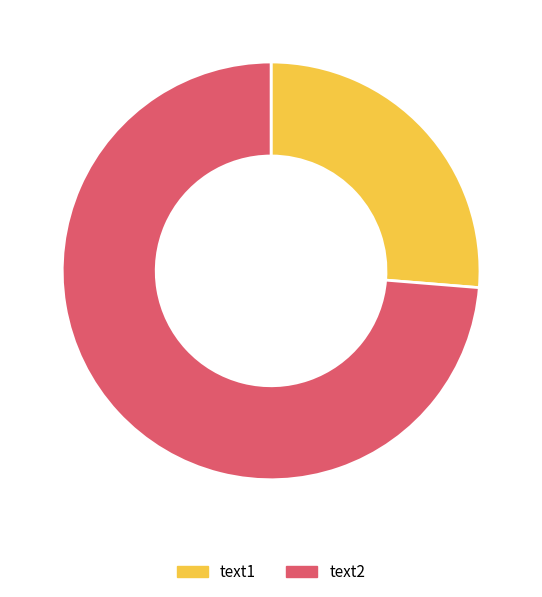

Rank the categories by value from lowest to highest.

text1, text2